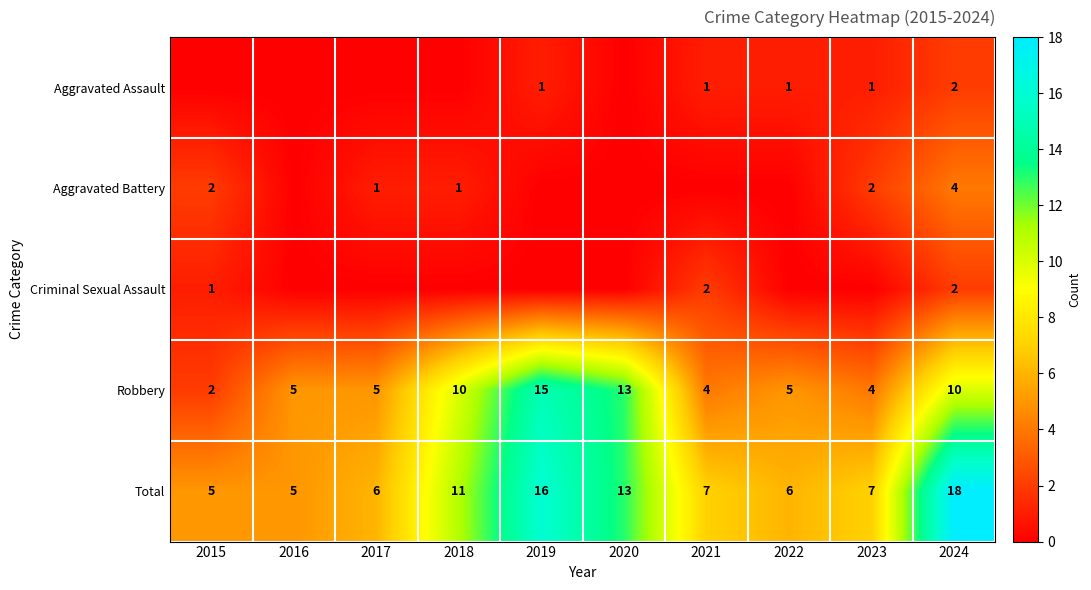

Is the value of Total at 2020 greater than the value of Aggravated Assault at 2022?

Yes